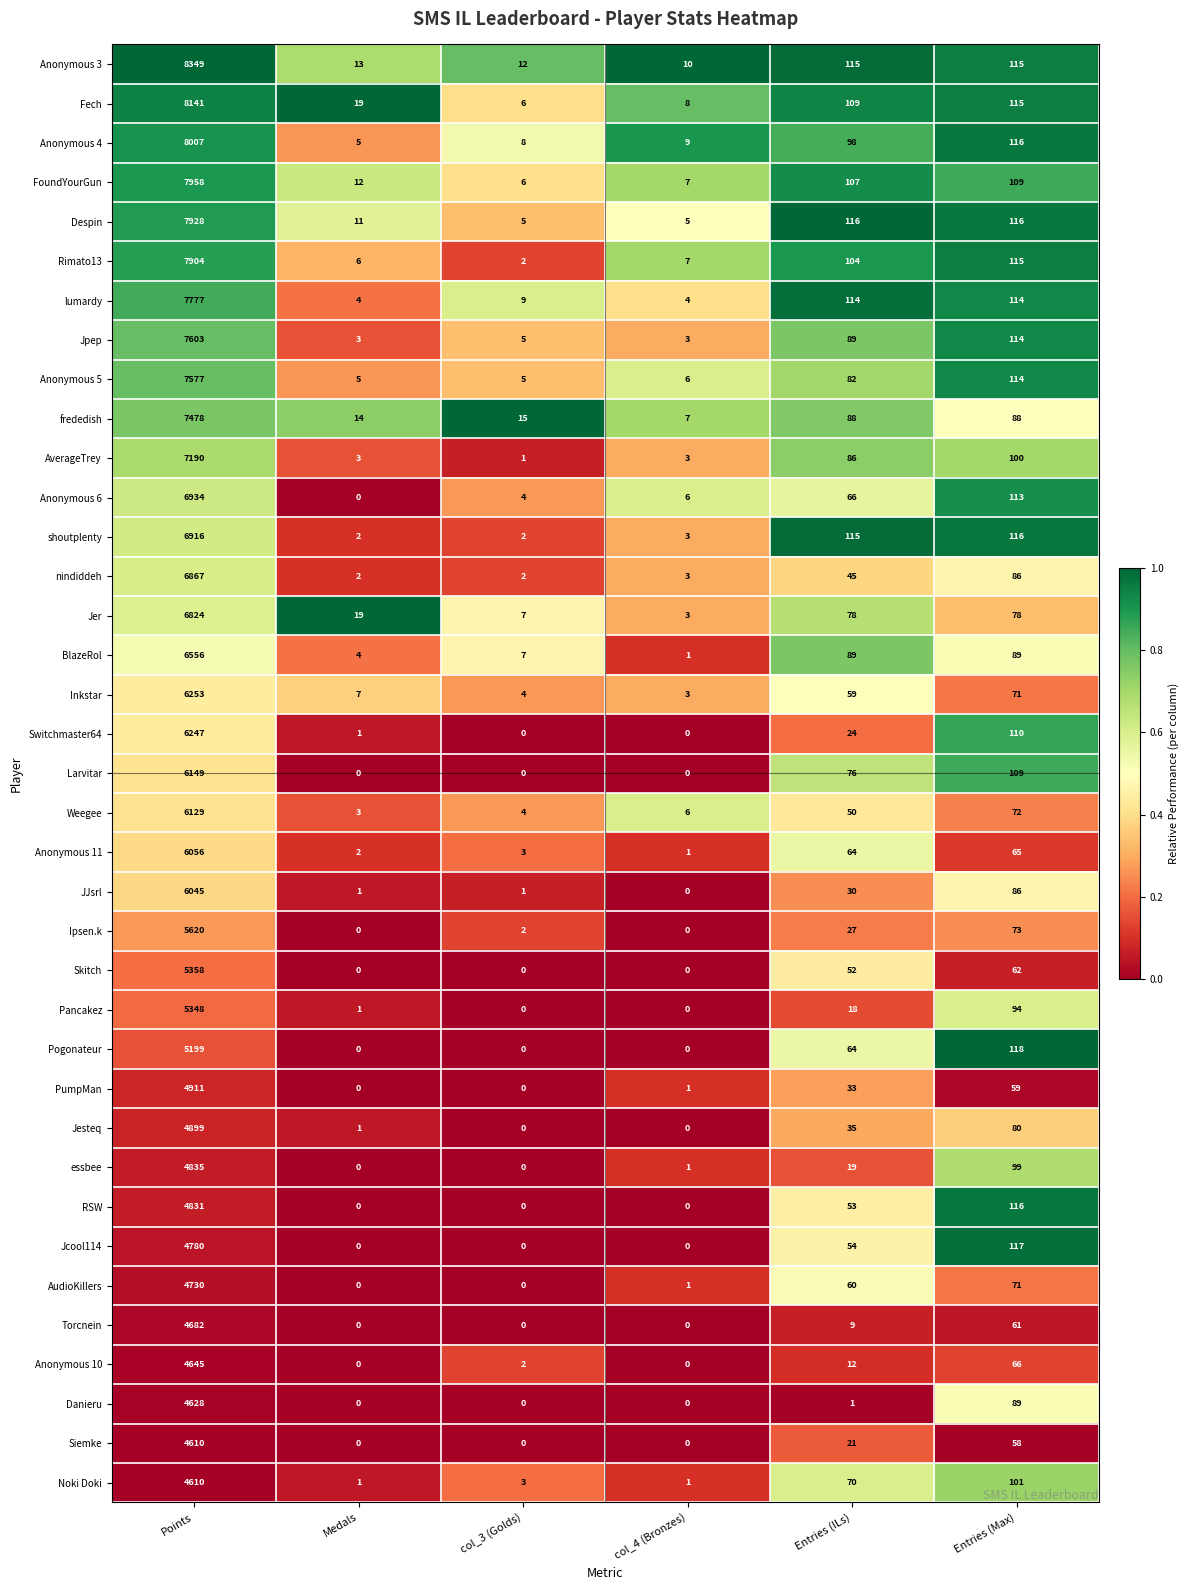

What is the difference between the second highest and second lowest values in the Ipsen.k series?

73